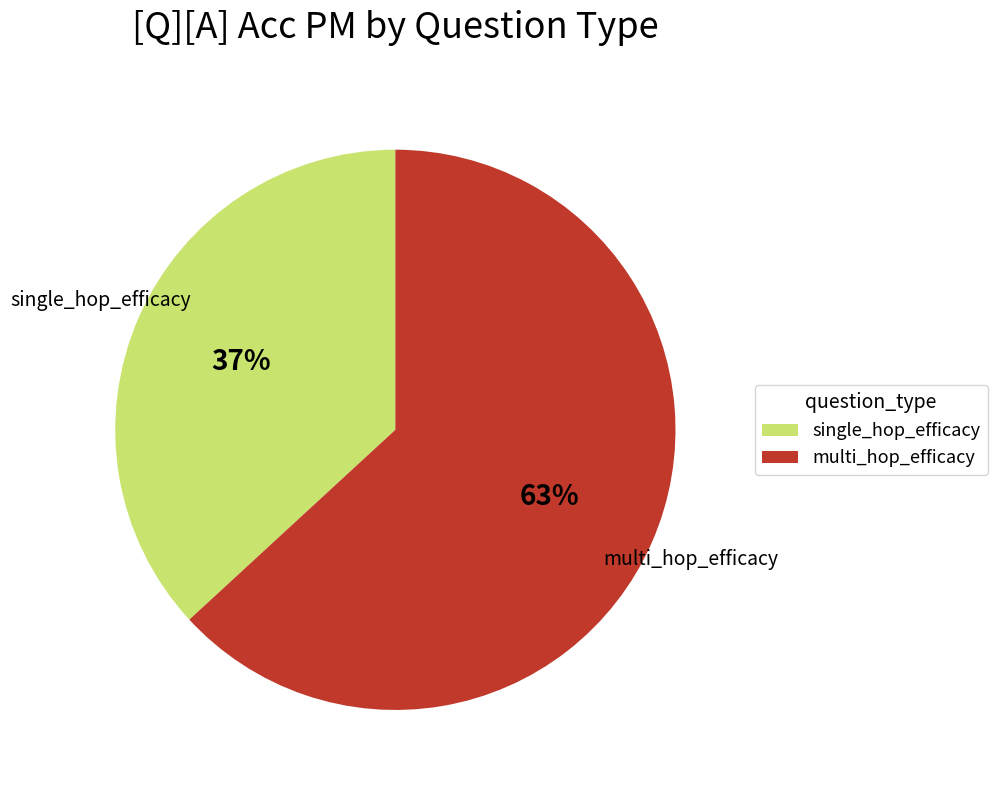

How many slices are in this pie chart?

2